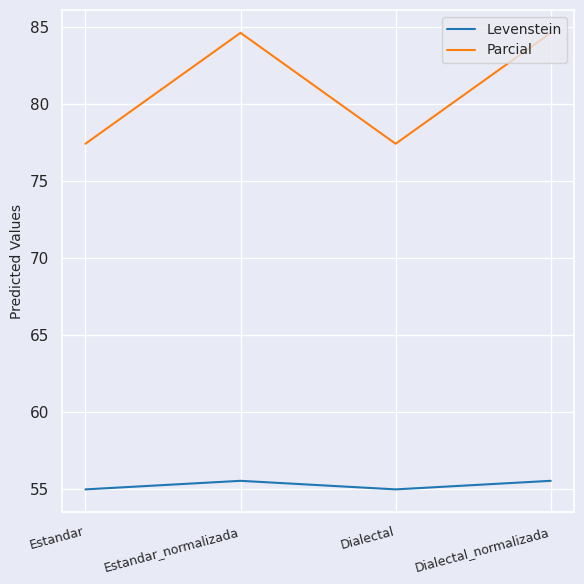

How many interior local valleys does the Levenstein series have?

1